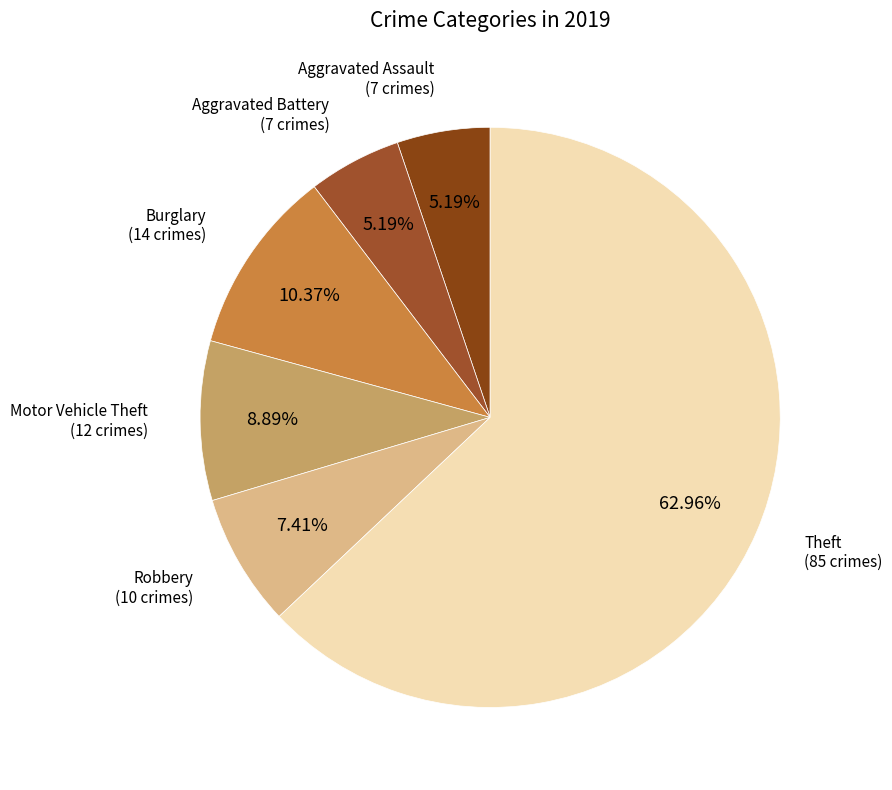

Is there a majority slice in this chart?

Yes